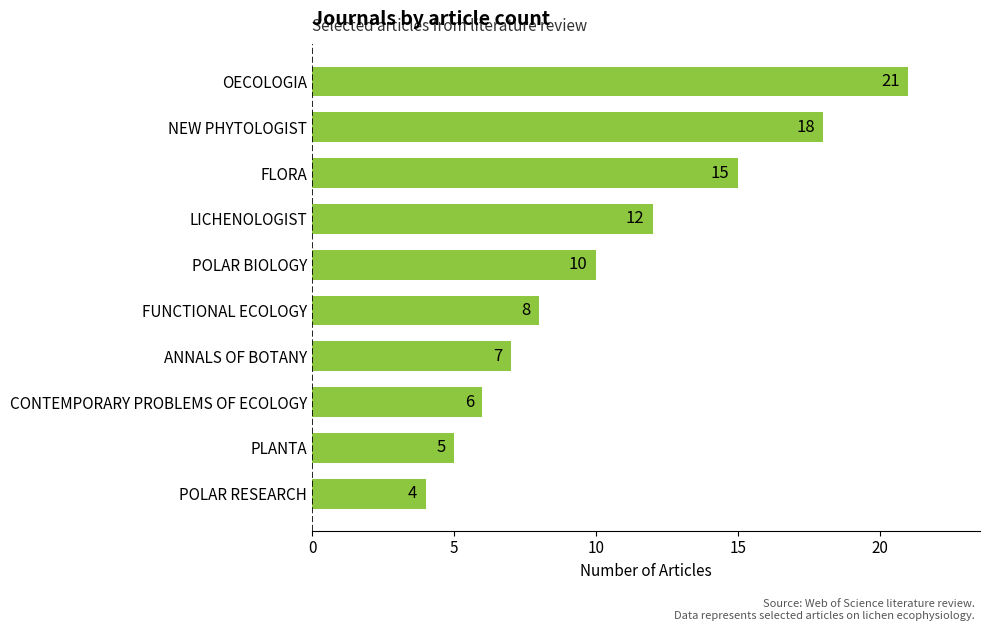

Are the bars grouped side by side (vs. stacked)?

No